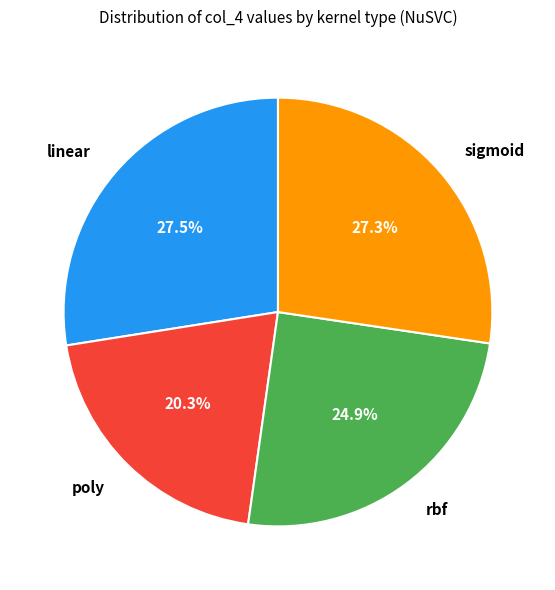

How many slices are in this pie chart?

4